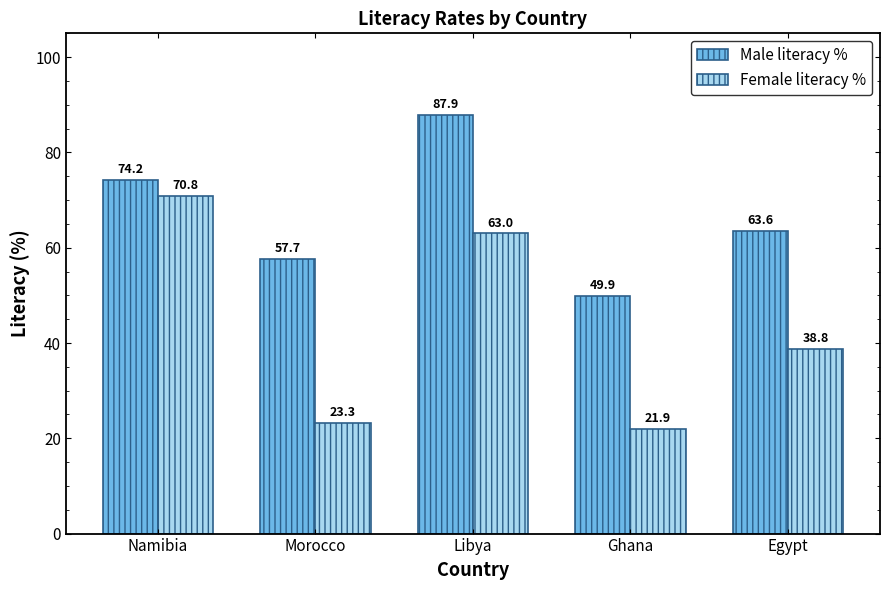

List the labels in order of Male literacy % value, smallest first.

Ghana, Morocco, Egypt, Namibia, Libya